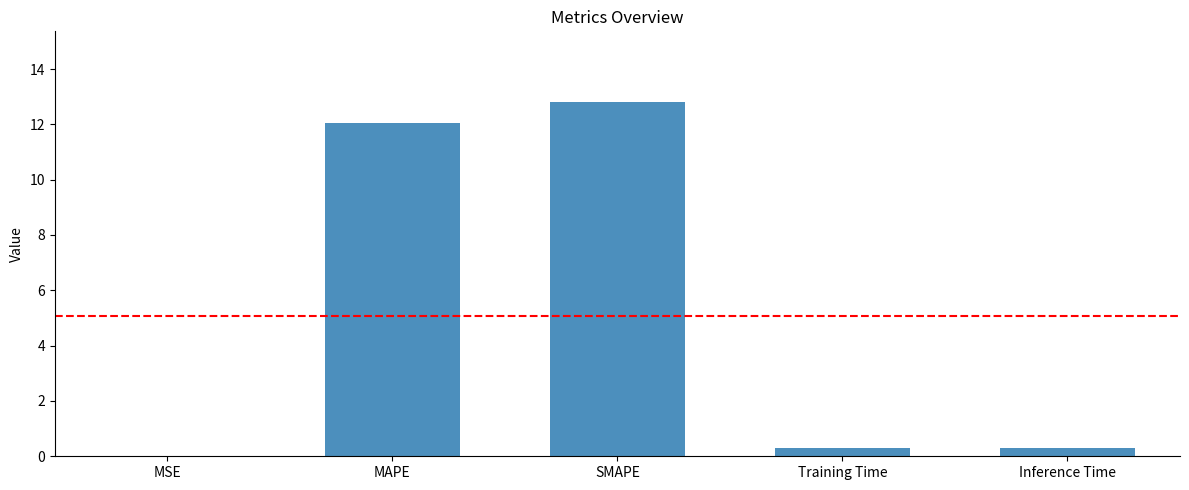

Is it true that the value at MSE is 0.0?

True